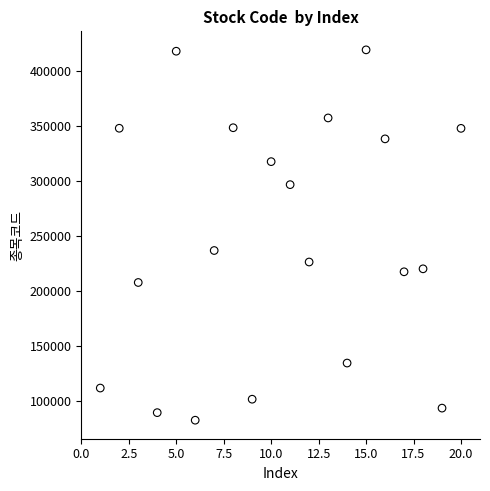

What is the range of Y values (max minus min)?

336420